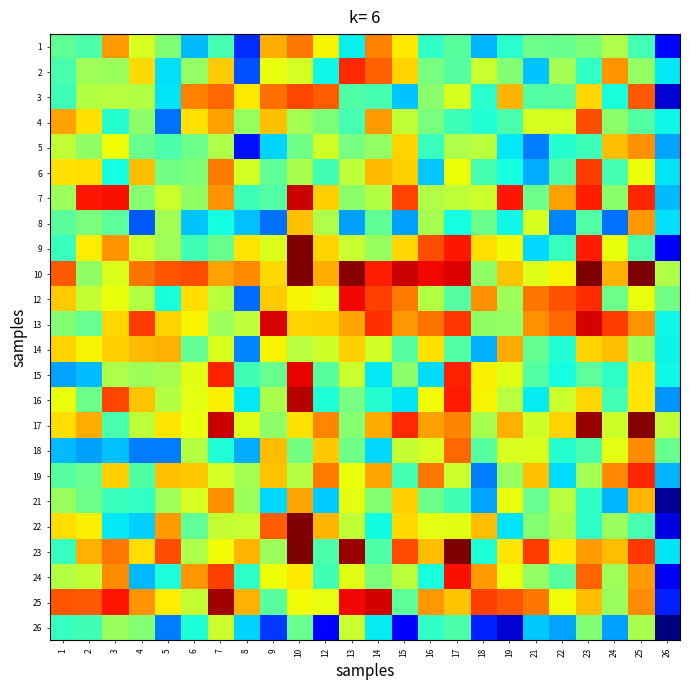

Reading left to right, transcribe all the data shown in this chart.

1: 1=0.5	2=0.4	3=0.7	4=0.6	5=0.5	6=0.3	7=0.4	8=0.2	9=0.7	10=0.8	12=0.7	13=0.4	14=0.8	15=0.7	16=0.4	17=0.5	18=0.3	19=0.4	21=0.5	22=0.5	23=0.5	24=0.6	25=0.4	26=0.1
2: 1=0.4	2=0.5	3=0.5	4=0.7	5=0.3	6=0.5	7=0.7	8=0.2	9=0.6	10=0.6	12=0.4	13=0.9	14=0.8	15=0.7	16=0.5	17=0.5	18=0.6	19=0.5	21=0.3	22=0.5	23=0.4	24=0.8	25=0.5	26=0.4
3: 1=0.4	2=0.6	3=0.6	4=0.6	5=0.3	6=0.8	7=0.8	8=0.7	9=0.8	10=0.8	12=0.8	13=0.4	14=0.4	15=0.3	16=0.5	17=0.6	18=0.4	19=0.7	21=0.5	22=0.5	23=0.7	24=0.4	25=0.8	26=0.1
4: 1=0.7	2=0.7	3=0.4	4=0.5	5=0.2	6=0.7	7=0.7	8=0.5	9=0.7	10=0.5	12=0.5	13=0.4	14=0.7	15=0.6	16=0.5	17=0.4	18=0.4	19=0.4	21=0.6	22=0.6	23=0.8	24=0.5	25=0.4	26=0.4
5: 1=0.6	2=0.5	3=0.6	4=0.5	5=0.4	6=0.5	7=0.6	8=0.1	9=0.3	10=0.5	12=0.6	13=0.5	14=0.5	15=0.7	16=0.4	17=0.6	18=0.6	19=0.4	21=0.2	22=0.4	23=0.4	24=0.7	25=0.8	26=0.3
6: 1=0.7	2=0.7	3=0.4	4=0.7	5=0.5	6=0.5	7=0.8	8=0.6	9=0.5	10=0.6	12=0.4	13=0.6	14=0.7	15=0.7	16=0.3	17=0.6	18=0.4	19=0.4	21=0.3	22=0.4	23=0.8	24=0.4	25=0.6	26=0.4
7: 1=0.5	2=0.9	3=0.9	4=0.5	5=0.6	6=0.5	7=0.8	8=0.4	9=0.5	10=0.9	12=0.7	13=0.5	14=0.6	15=0.8	16=0.6	17=0.6	18=0.6	19=0.9	21=0.5	22=0.7	23=0.9	24=0.5	25=0.9	26=0.3
8: 1=0.5	2=0.5	3=0.5	4=0.2	5=0.5	6=0.3	7=0.4	8=0.3	9=0.2	10=0.7	12=0.6	13=0.3	14=0.5	15=0.3	16=0.6	17=0.4	18=0.5	19=0.4	21=0.6	22=0.3	23=0.5	24=0.2	25=0.7	26=0.3
9: 1=0.4	2=0.7	3=0.8	4=0.6	5=0.5	6=0.4	7=0.5	8=0.7	9=0.6	10=1.0	12=0.7	13=0.6	14=0.5	15=0.7	16=0.8	17=0.9	18=0.7	19=0.6	21=0.3	22=0.4	23=0.9	24=0.6	25=0.4	26=0.1
10: 1=0.8	2=0.5	3=0.6	4=0.8	5=0.8	6=0.8	7=0.7	8=0.8	9=0.7	10=1.0	12=0.7	13=1.0	14=0.9	15=0.9	16=0.9	17=0.9	18=0.5	19=0.7	21=0.6	22=0.6	23=1.0	24=0.7	25=1.0	26=0.6
12: 1=0.7	2=0.6	3=0.6	4=0.6	5=0.4	6=0.7	7=0.6	8=0.2	9=0.7	10=0.7	12=0.6	13=0.9	14=0.8	15=0.8	16=0.6	17=0.5	18=0.8	19=0.5	21=0.8	22=0.8	23=0.9	24=0.5	25=0.6	26=0.5
13: 1=0.5	2=0.5	3=0.7	4=0.8	5=0.7	6=0.7	7=0.5	8=0.6	9=0.9	10=0.7	12=0.7	13=0.7	14=0.9	15=0.7	16=0.8	17=0.9	18=0.5	19=0.5	21=0.8	22=0.8	23=0.9	24=0.8	25=0.8	26=0.4
14: 1=0.7	2=0.6	3=0.7	4=0.7	5=0.7	6=0.5	7=0.6	8=0.3	9=0.6	10=0.6	12=0.6	13=0.7	14=0.6	15=0.5	16=0.7	17=0.5	18=0.3	19=0.7	21=0.5	22=0.4	23=0.7	24=0.7	25=0.5	26=0.4
15: 1=0.3	2=0.3	3=0.6	4=0.5	5=0.6	6=0.6	7=0.9	8=0.4	9=0.5	10=0.9	12=0.5	13=0.6	14=0.4	15=0.5	16=0.3	17=0.9	18=0.7	19=0.6	21=0.5	22=0.4	23=0.5	24=0.4	25=0.7	26=0.4
16: 1=0.6	2=0.5	3=0.8	4=0.7	5=0.6	6=0.6	7=0.7	8=0.4	9=0.6	10=0.9	12=0.4	13=0.5	14=0.4	15=0.4	16=0.6	17=0.9	18=0.6	19=0.6	21=0.4	22=0.6	23=0.7	24=0.4	25=0.7	26=0.3
17: 1=0.7	2=0.7	3=0.4	4=0.6	5=0.7	6=0.6	7=0.9	8=0.6	9=0.5	10=0.7	12=0.8	13=0.5	14=0.7	15=0.9	16=0.7	17=0.8	18=0.6	19=0.7	21=0.6	22=0.7	23=1.0	24=0.6	25=1.0	26=0.6
18: 1=0.3	2=0.3	3=0.3	4=0.2	5=0.2	6=0.6	7=0.4	8=0.3	9=0.7	10=0.5	12=0.7	13=0.5	14=0.3	15=0.6	16=0.6	17=0.8	18=0.5	19=0.6	21=0.6	22=0.4	23=0.4	24=0.6	25=0.8	26=0.5
19: 1=0.5	2=0.5	3=0.7	4=0.4	5=0.7	6=0.7	7=0.6	8=0.5	9=0.7	10=0.6	12=0.8	13=0.6	14=0.7	15=0.4	16=0.8	17=0.6	18=0.2	19=0.5	21=0.7	22=0.3	23=0.5	24=0.8	25=0.9	26=0.3
21: 1=0.5	2=0.5	3=0.4	4=0.4	5=0.5	6=0.6	7=0.8	8=0.5	9=0.3	10=0.7	12=0.3	13=0.6	14=0.5	15=0.7	16=0.5	17=0.4	18=0.3	19=0.6	21=0.5	22=0.6	23=0.4	24=0.3	25=0.7	26=0.0
22: 1=0.7	2=0.7	3=0.4	4=0.3	5=0.7	6=0.5	7=0.6	8=0.6	9=0.8	10=1.0	12=0.7	13=0.6	14=0.4	15=0.7	16=0.6	17=0.6	18=0.7	19=0.4	21=0.5	22=0.6	23=0.4	24=0.5	25=0.4	26=0.1
23: 1=0.4	2=0.7	3=0.8	4=0.7	5=0.8	6=0.6	7=0.6	8=0.7	9=0.5	10=1.0	12=0.4	13=1.0	14=0.4	15=0.8	16=0.7	17=1.0	18=0.4	19=0.7	21=0.8	22=0.7	23=0.7	24=0.7	25=0.8	26=0.4
24: 1=0.6	2=0.6	3=0.8	4=0.3	5=0.4	6=0.7	7=0.8	8=0.4	9=0.6	10=0.7	12=0.4	13=0.6	14=0.5	15=0.6	16=0.4	17=0.9	18=0.7	19=0.6	21=0.5	22=0.5	23=0.8	24=0.5	25=0.7	26=0.1
25: 1=0.8	2=0.8	3=0.9	4=0.8	5=0.7	6=0.6	7=1.0	8=0.7	9=0.5	10=0.6	12=0.6	13=0.9	14=0.9	15=0.5	16=0.7	17=0.7	18=0.8	19=0.8	21=0.8	22=0.6	23=0.7	24=0.5	25=0.8	26=0.2
26: 1=0.4	2=0.4	3=0.5	4=0.5	5=0.2	6=0.4	7=0.6	8=0.3	9=0.2	10=0.5	12=0.1	13=0.6	14=0.4	15=0.1	16=0.4	17=0.4	18=0.2	19=0.1	21=0.3	22=0.3	23=0.5	24=0.3	25=0.6	26=0.0